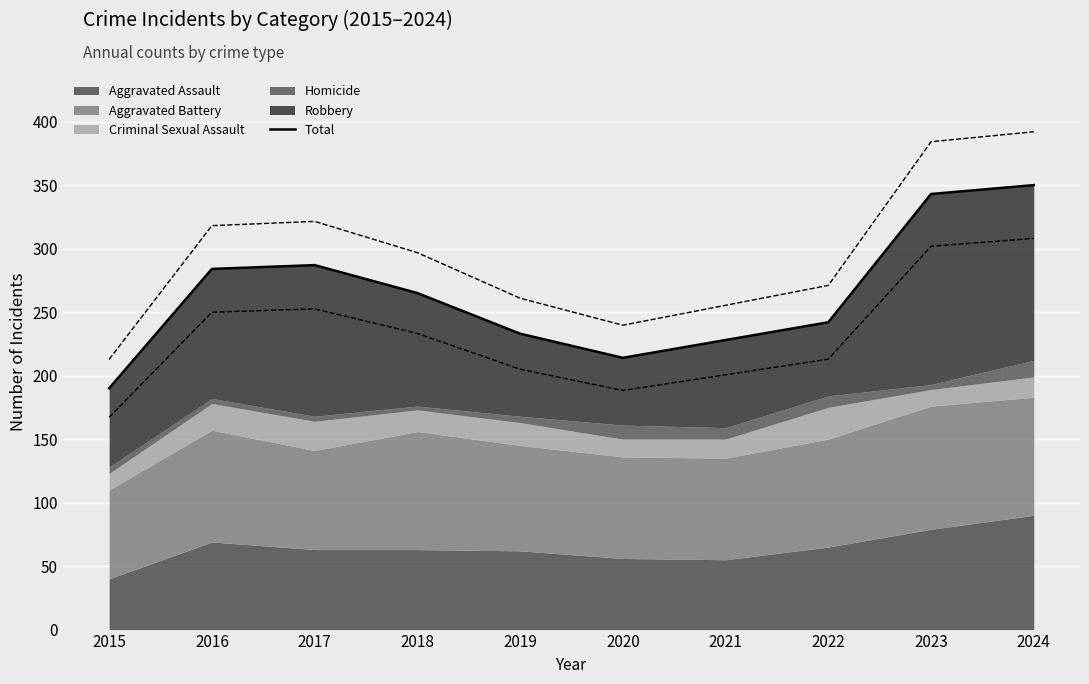

What is the value of the 4th point from the left?

265